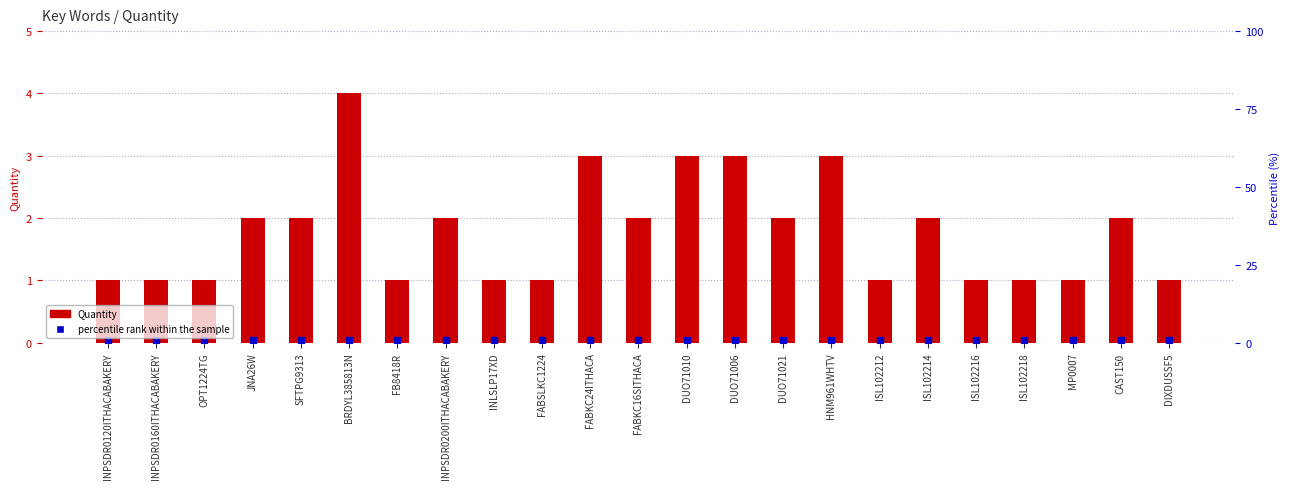

What is the change in value from OPT1224TG to JNA26W?

+1